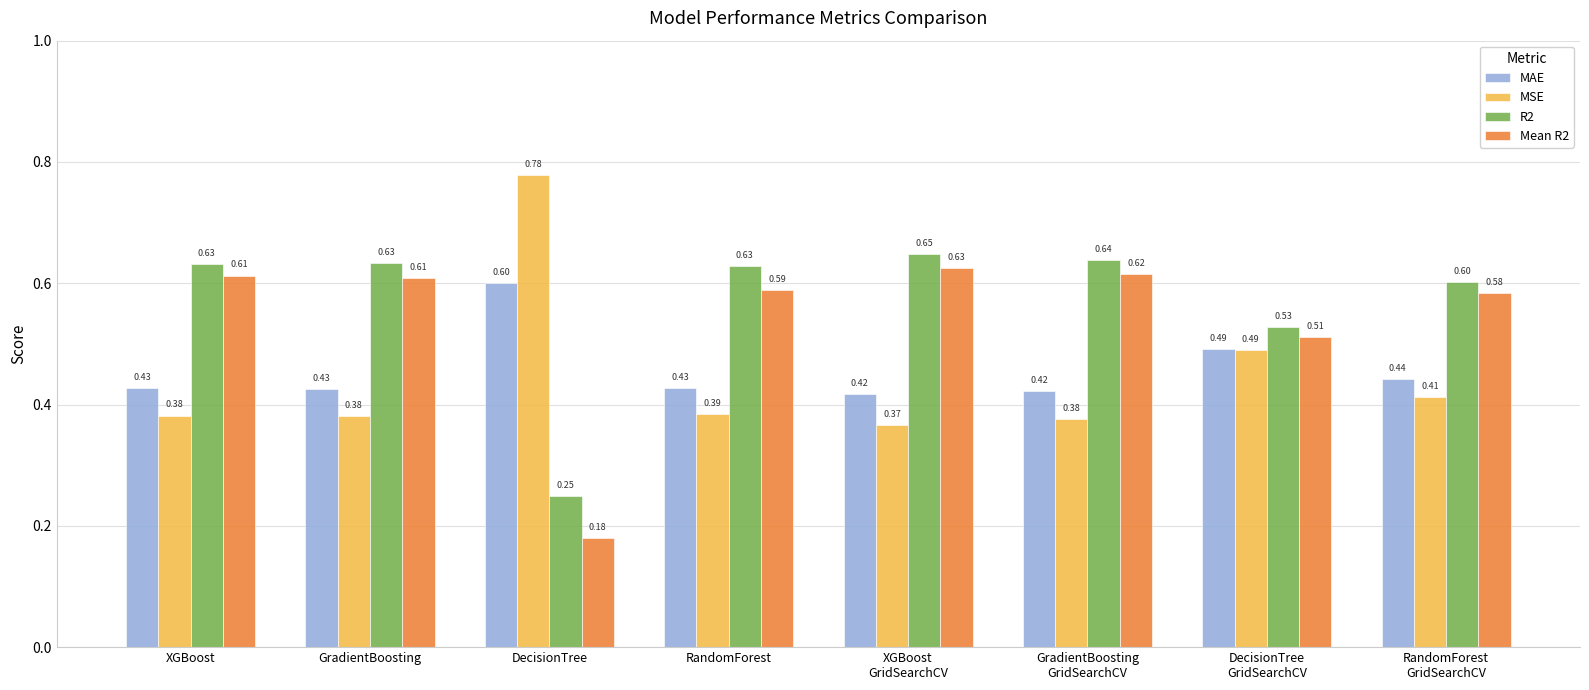

Which series changed the most between DecisionTree and GradientBoosting
GridSearchCV?

Mean R2